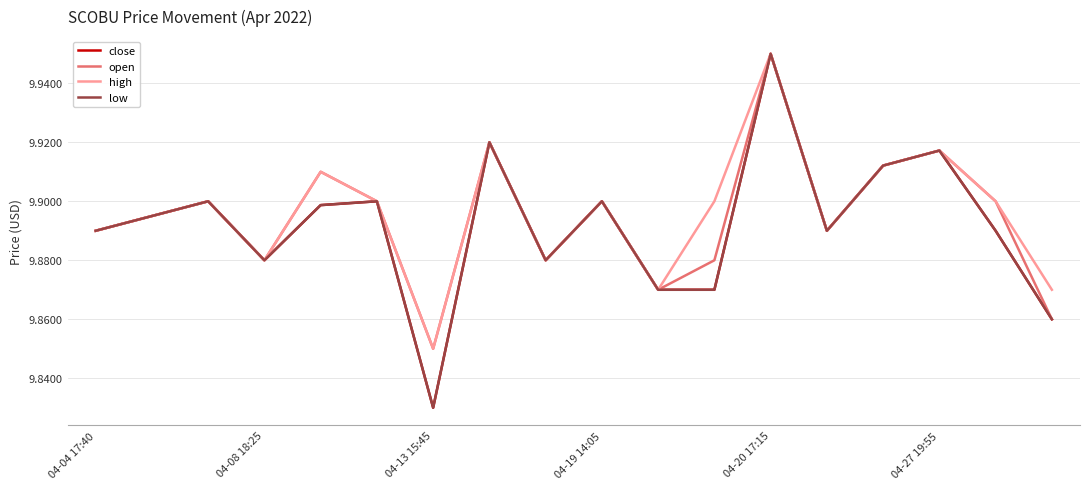

Does the chart have visible grid lines?

Yes